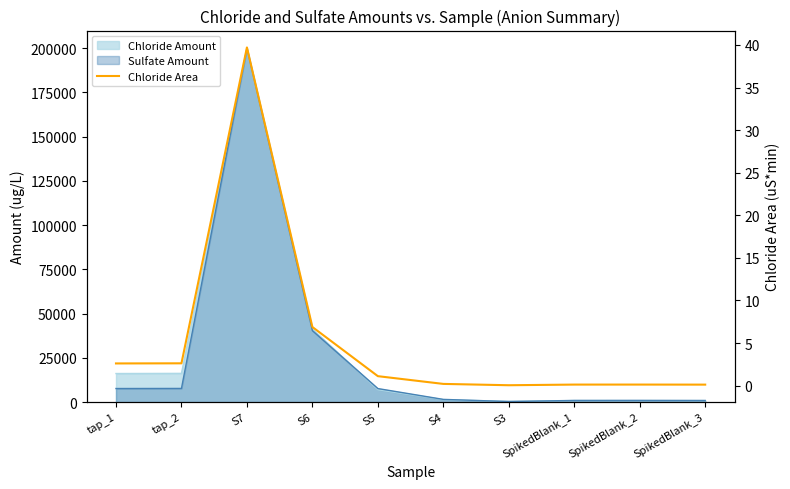

Count the number of values greater than 1.

5